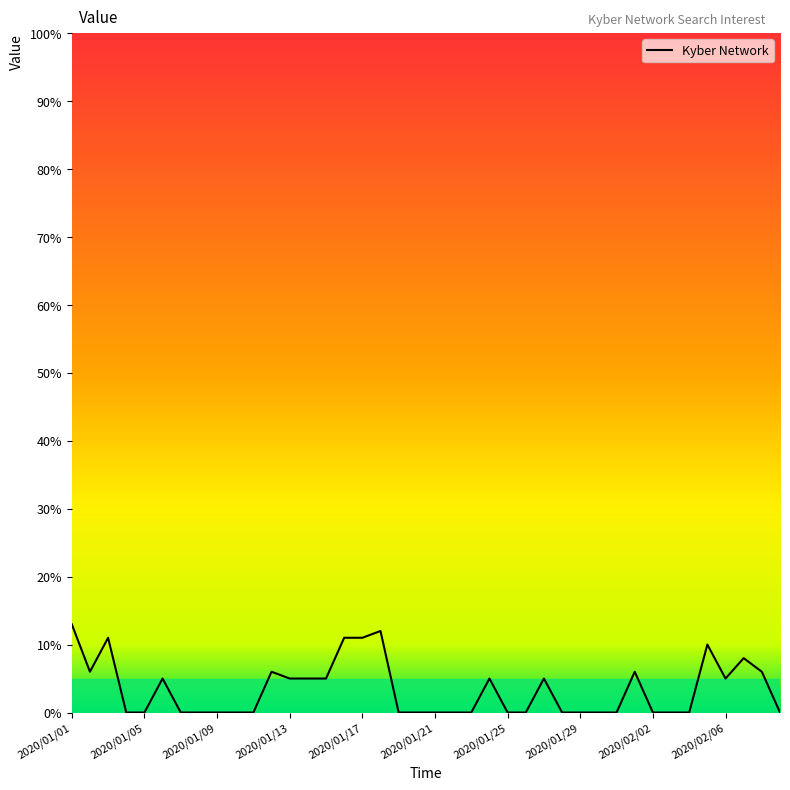

Is this an area chart (filled region under the line)?

No